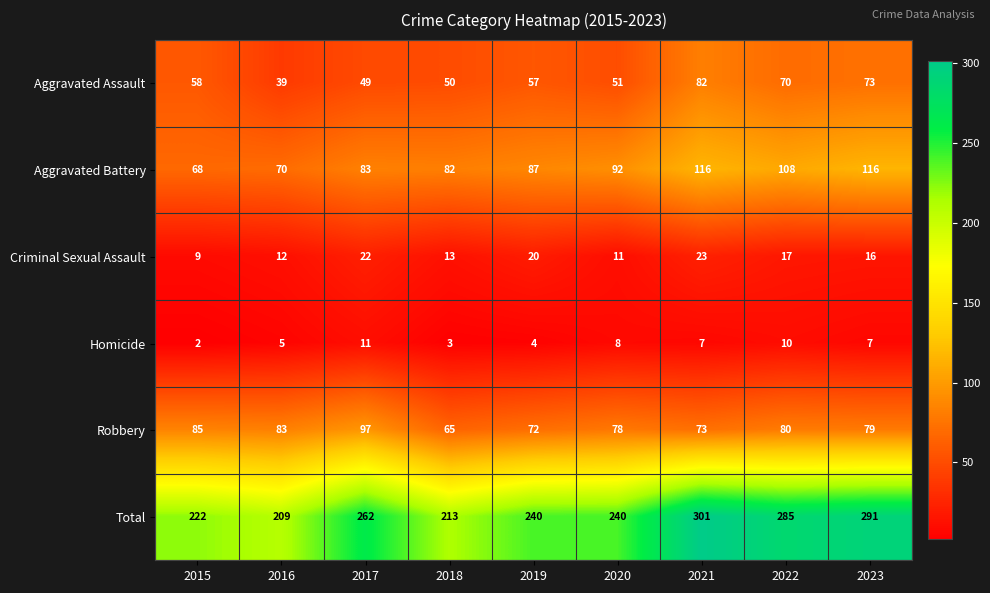

Rank the series by their maximum value, from highest to lowest.

Total, Aggravated Battery, Robbery, Aggravated Assault, Criminal Sexual Assault, Homicide